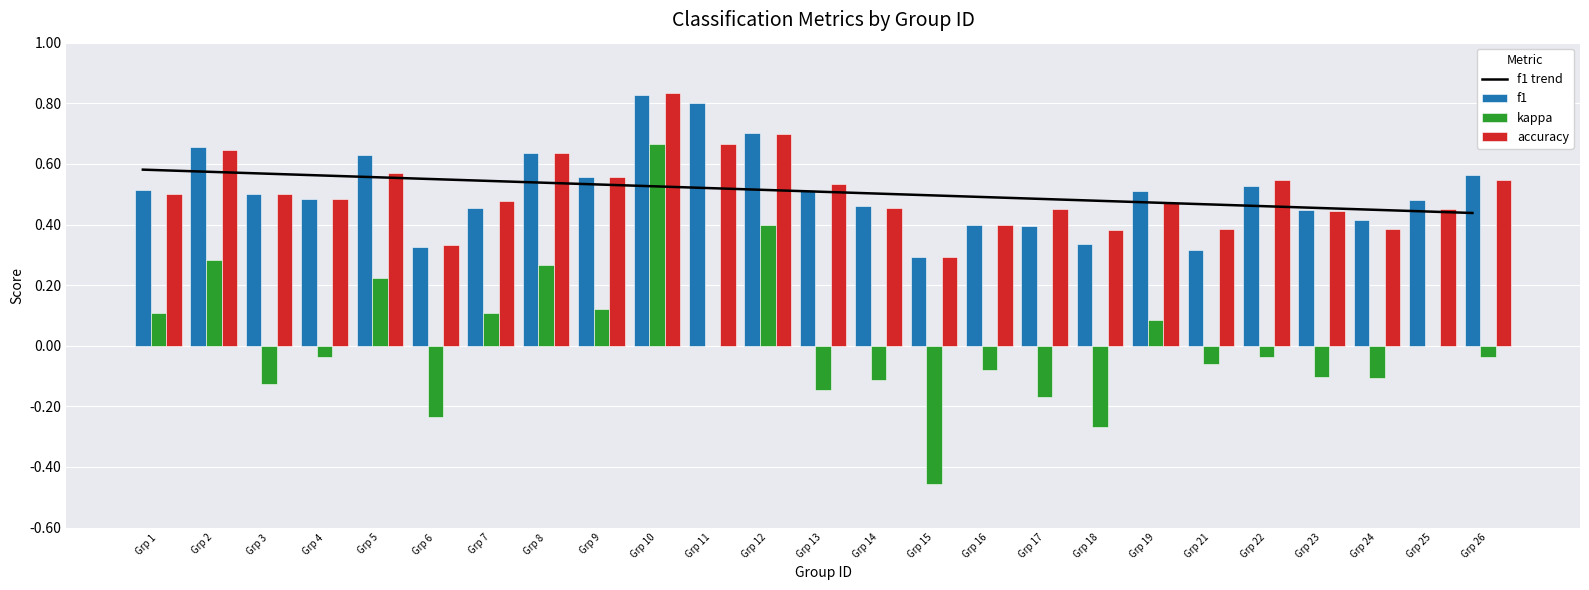

At how many categories does at least one series exceed 0?

25